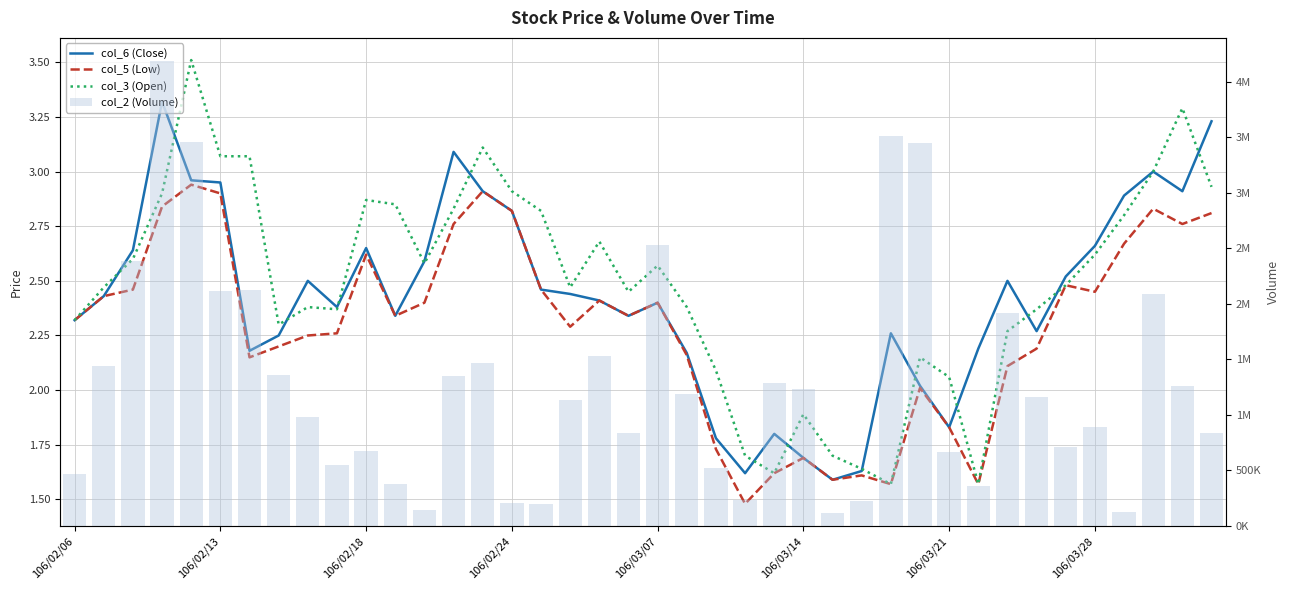

How many values in the col_6 (Close) series exceed 2?

33